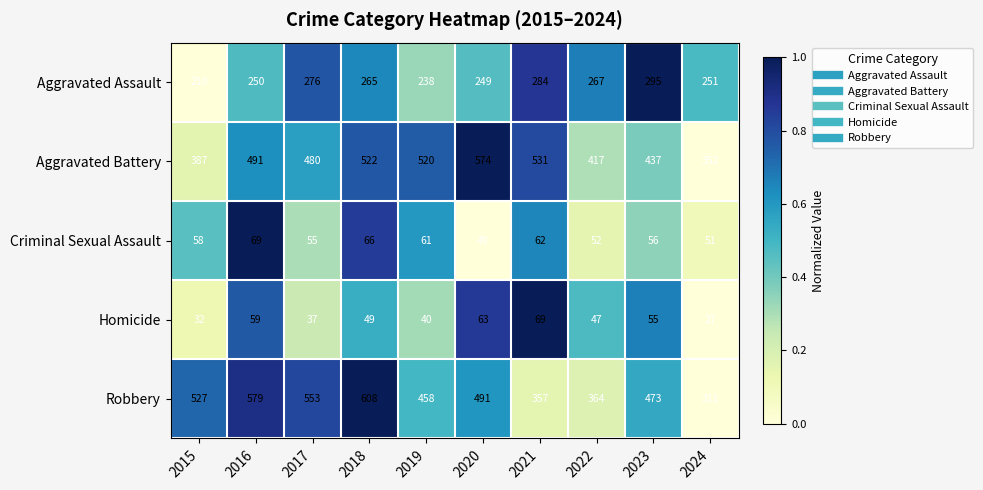

Which series has the widest spread of values?

Robbery